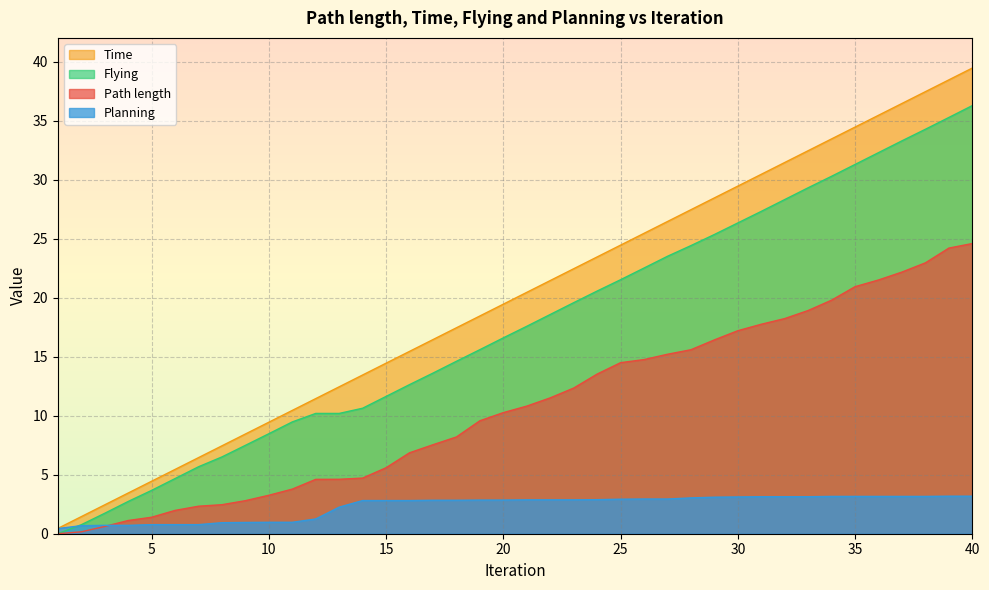

Which series has the largest total across all categories?

Time